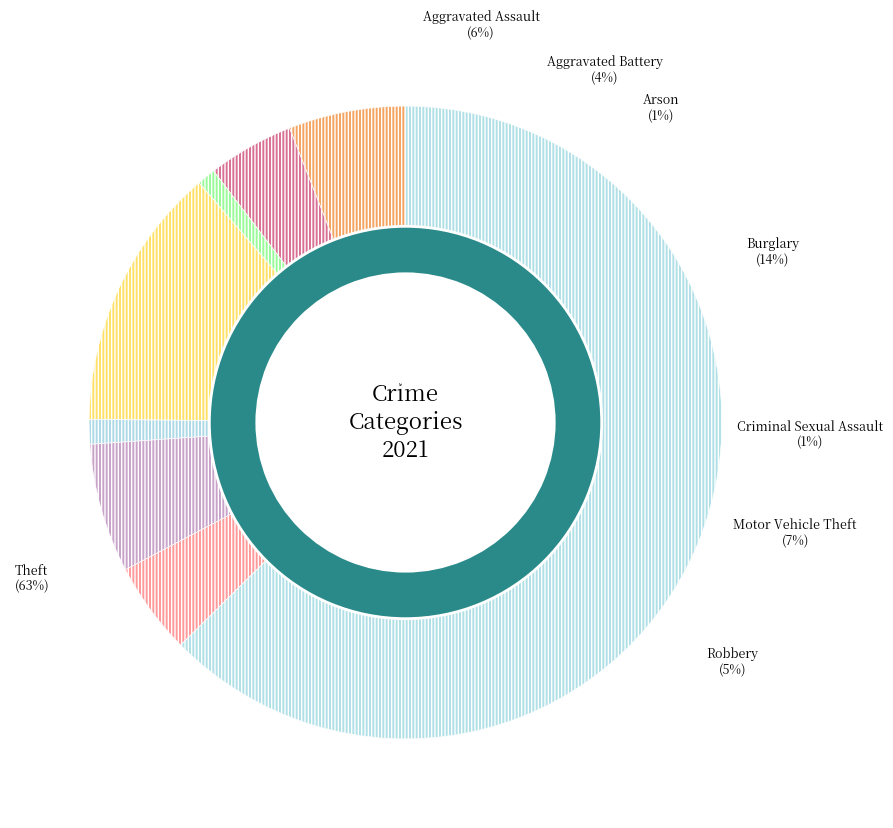

What percentage is the Robbery slice, to the nearest percent?

5%